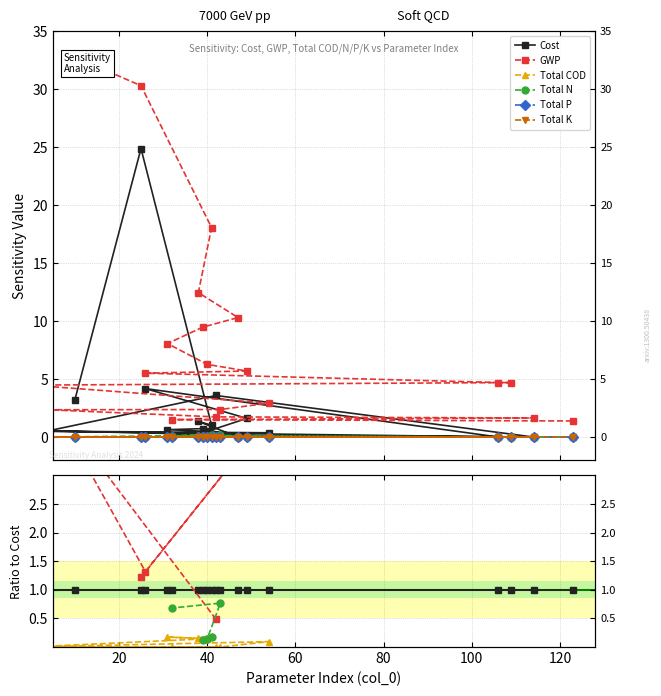

True or false: GWP and Total N intersect in this chart.

False